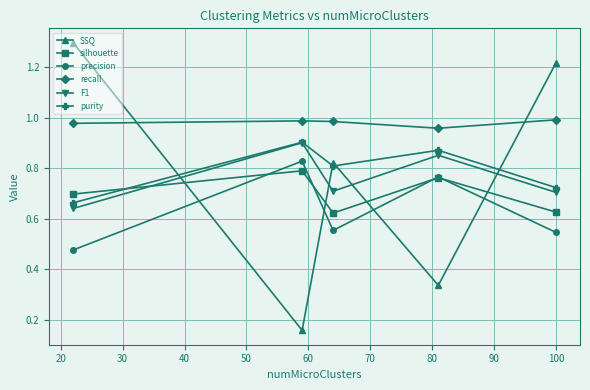

In SSQ, how many points are lower than both neighbors (excluding endpoints)?

2